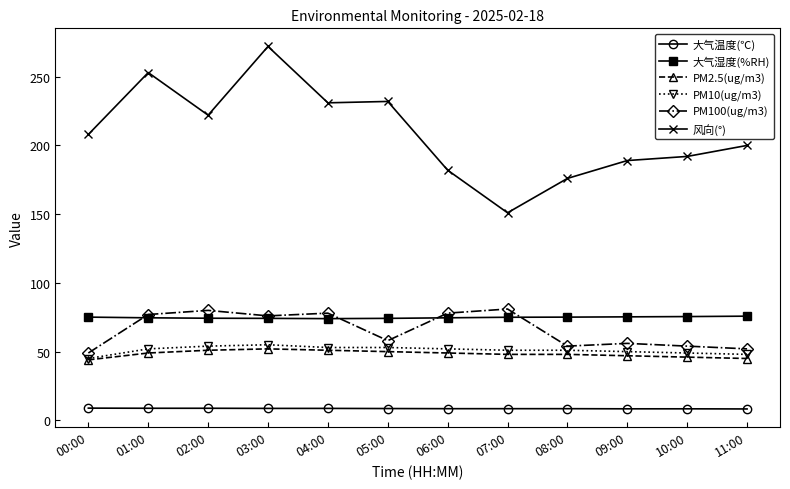

Which series changed the most between 05:00 and 08:00?

风向(°)